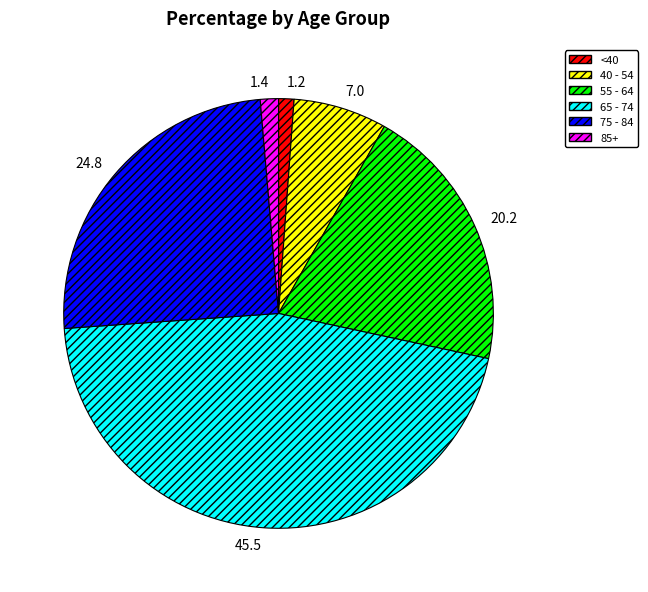

Which category has the biggest portion of the pie?

45.5